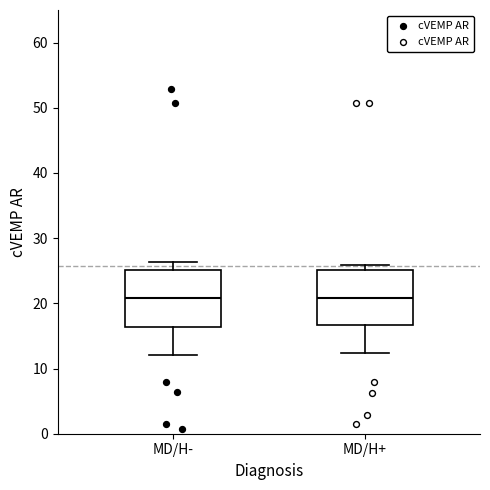

Where does the median line of the box for MD/H- sit on the y-axis? The values are not printed on the chart, so give them approximately, as read against the axis.

21